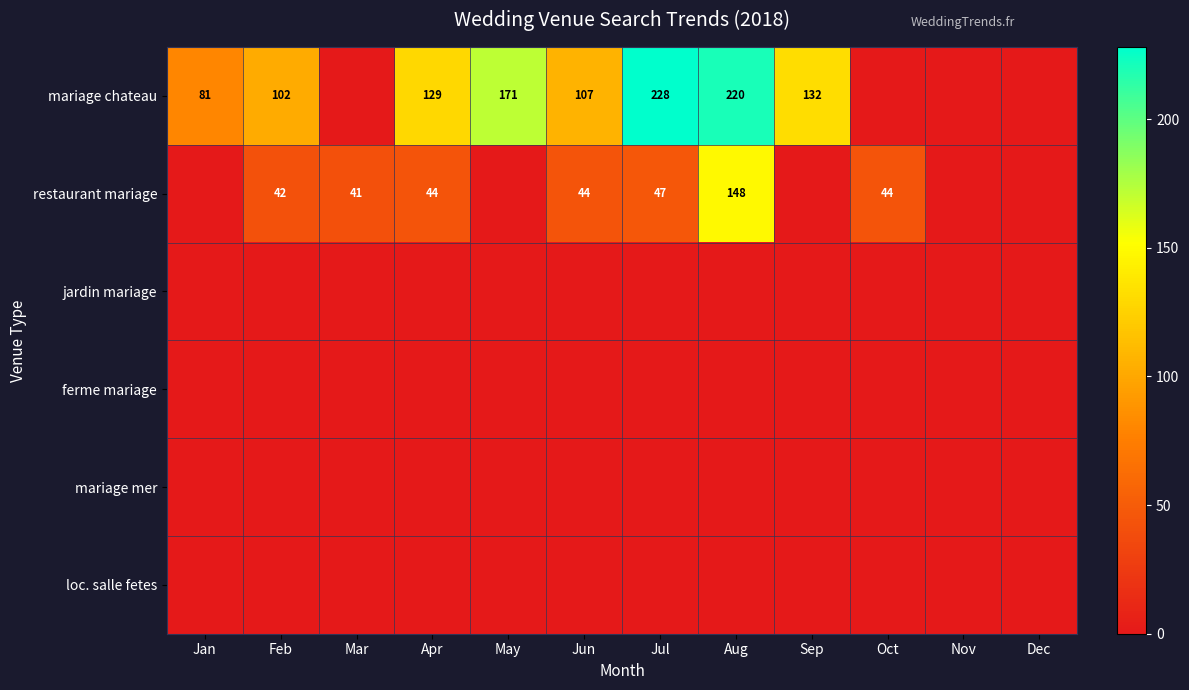

At how many categories does at least one series exceed 75?

8